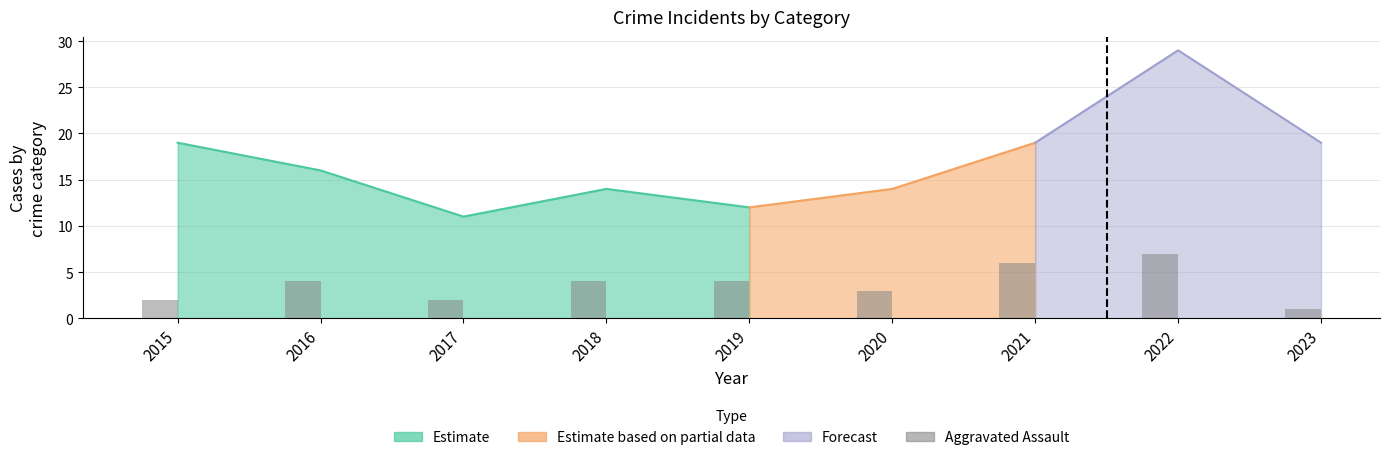

True or false: the data shows 1 at 2023.

True